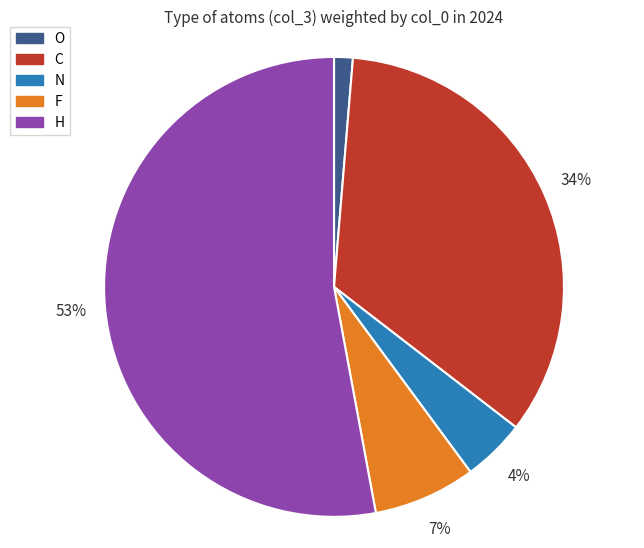

To the nearest percent, what is the average slice percentage?

20%